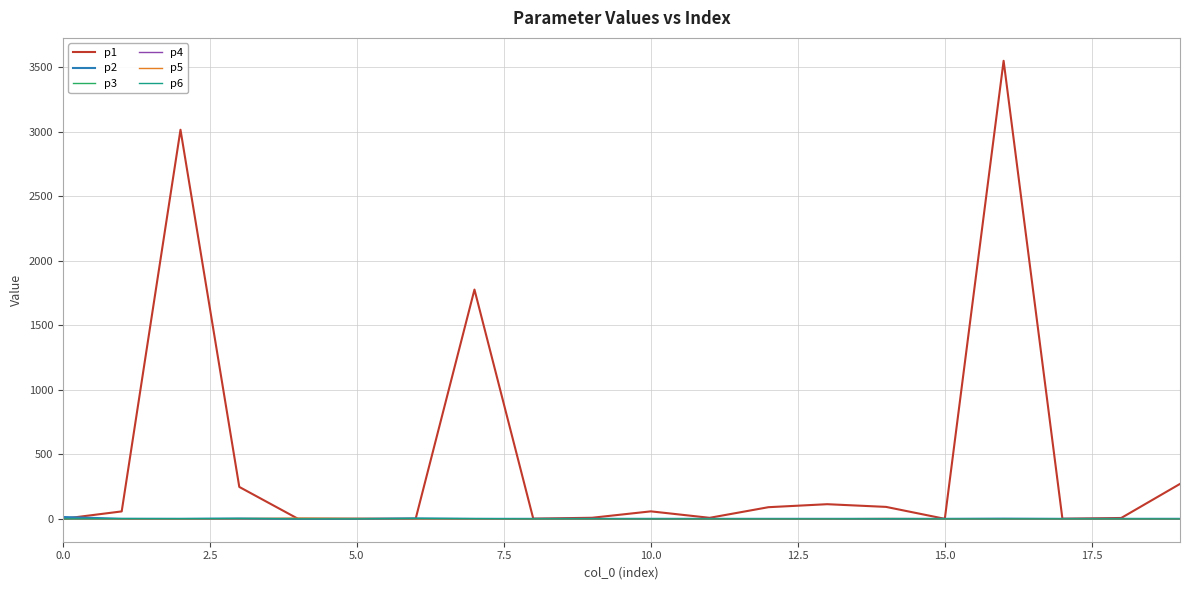

What is the greatest value displayed?

3550.7